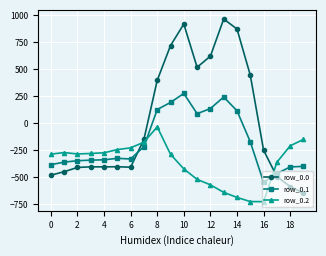

Rank the series by their average value, from highest to lowest.

row_0.0, row_0.1, row_0.2